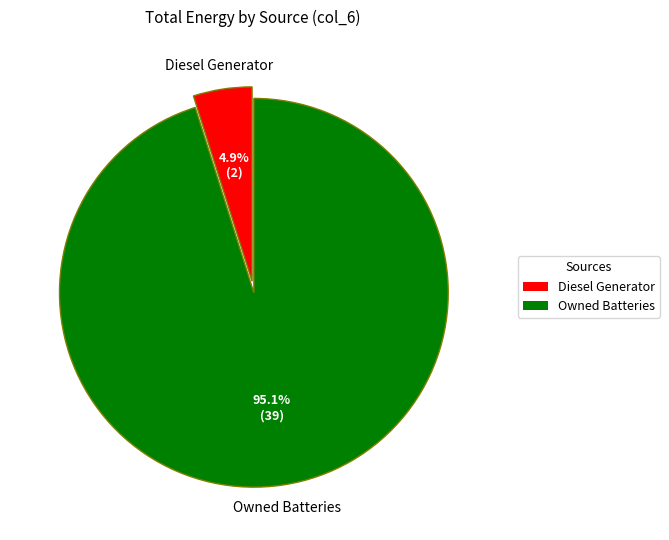

Is there any slice that represents more than half of the pie?

Yes